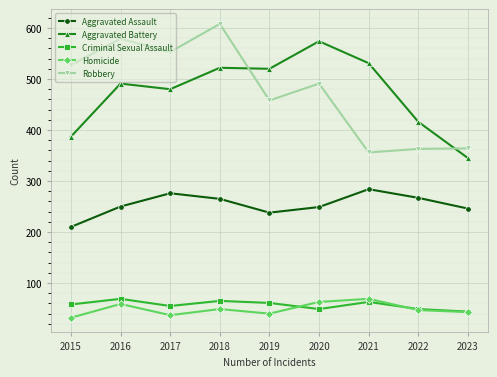

Is the value of Robbery at 2018 greater than the value of Homicide at 2020?

Yes